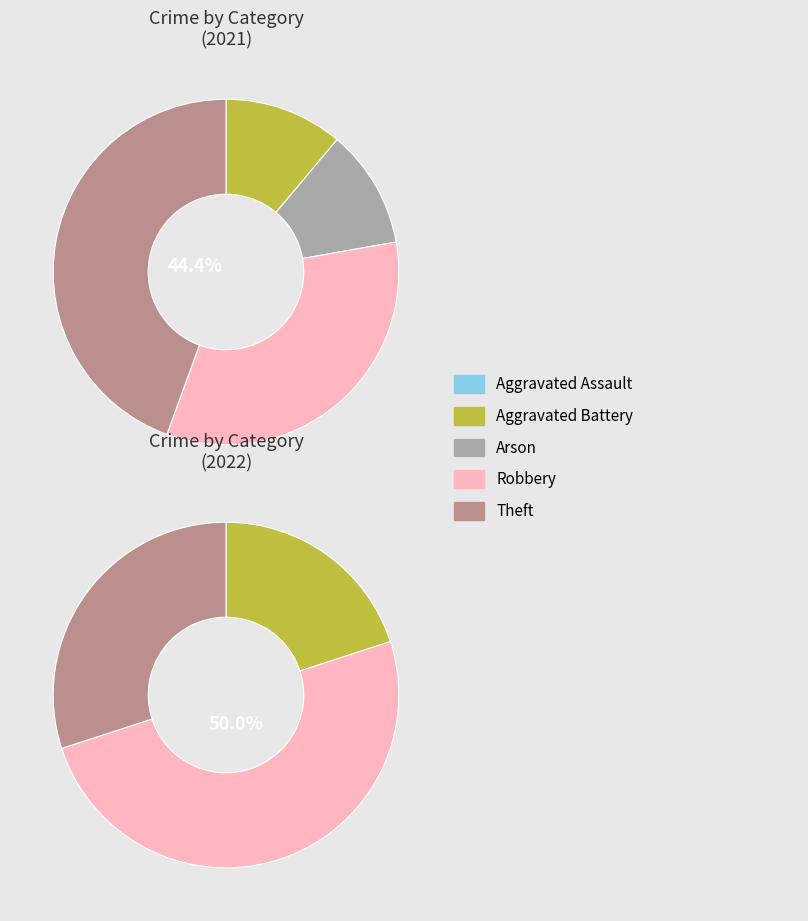

True or false: 3 accounts for 21% of the total.

False